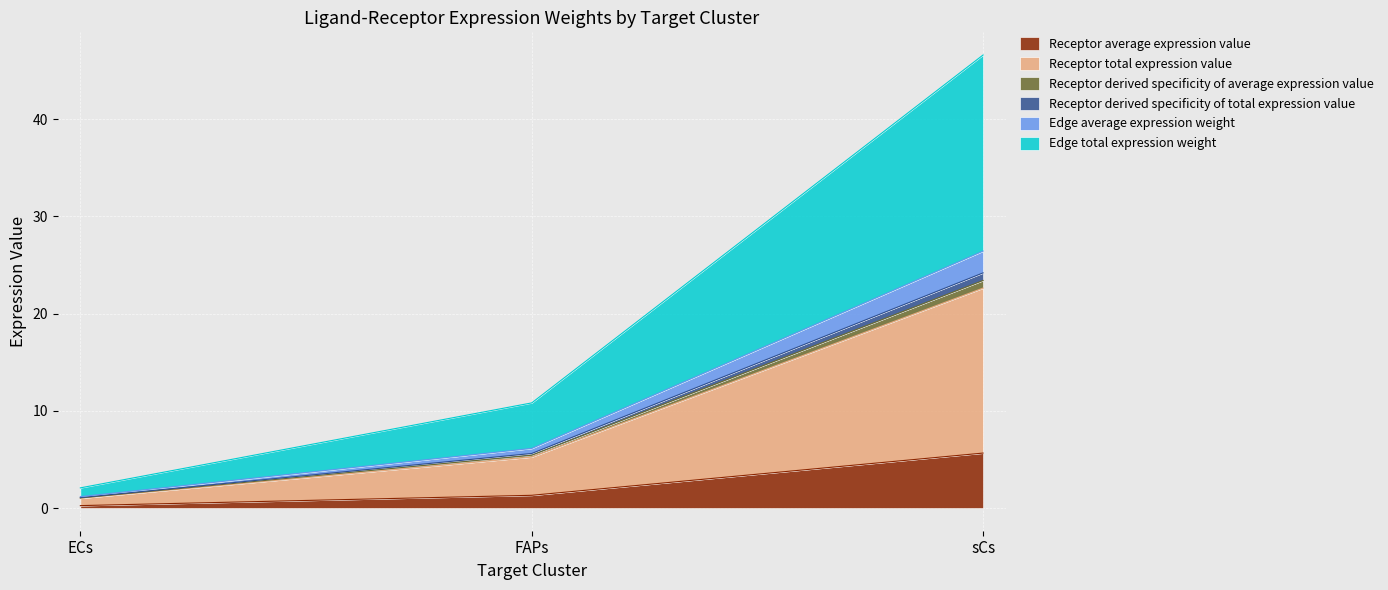

What is the minimum value shown in the chart?

0.3